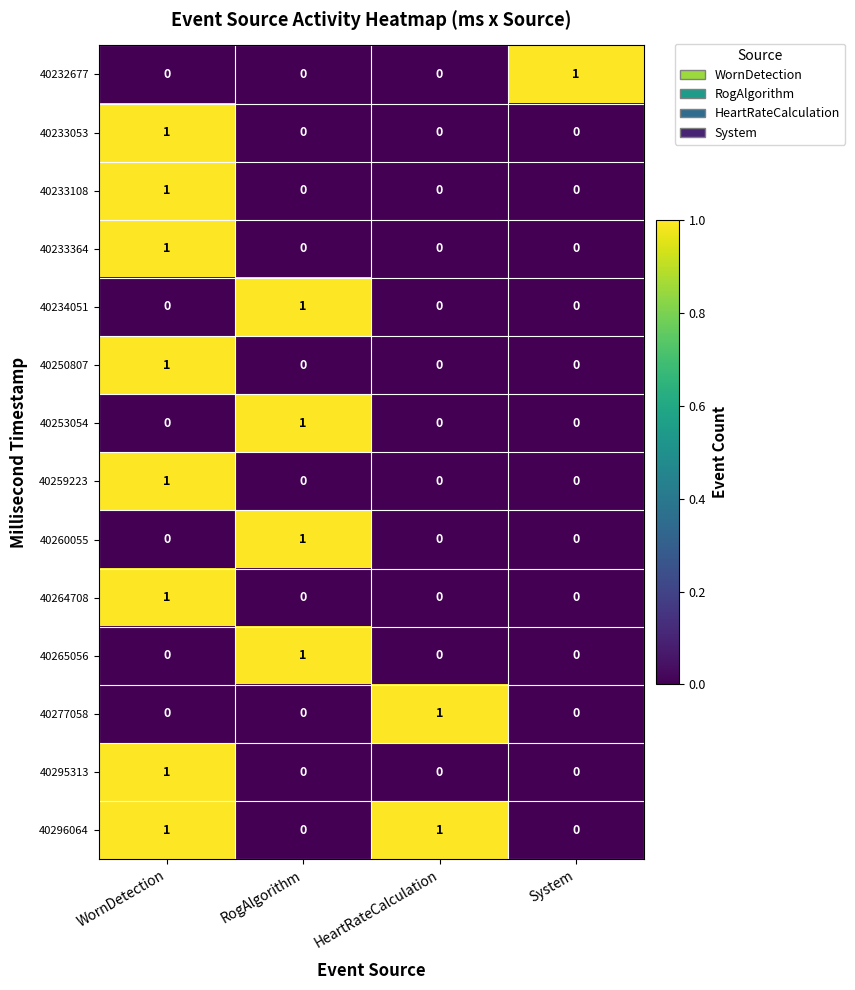

How many 40264708 values are between 0 and 1?

4